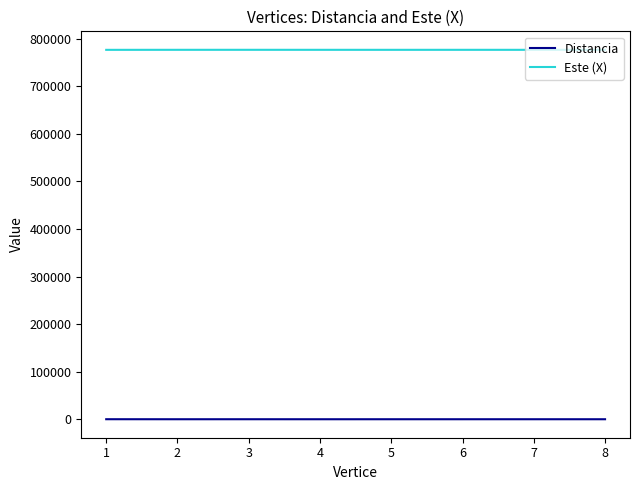

Rank the series at 7 from highest to lowest value.

Este (X), Distancia